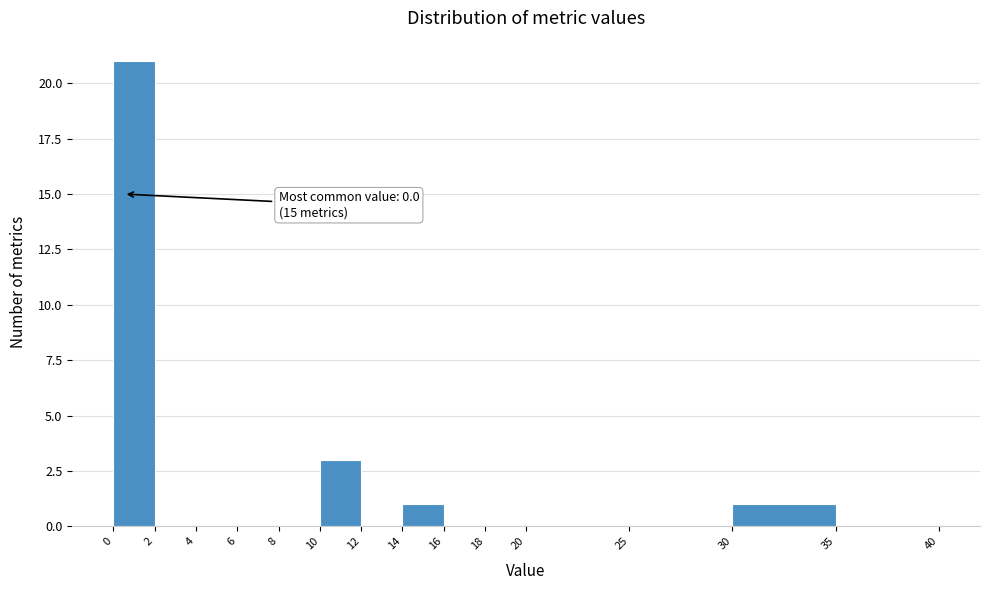

Over which range of the x-axis is the bar tallest?

0 to 2